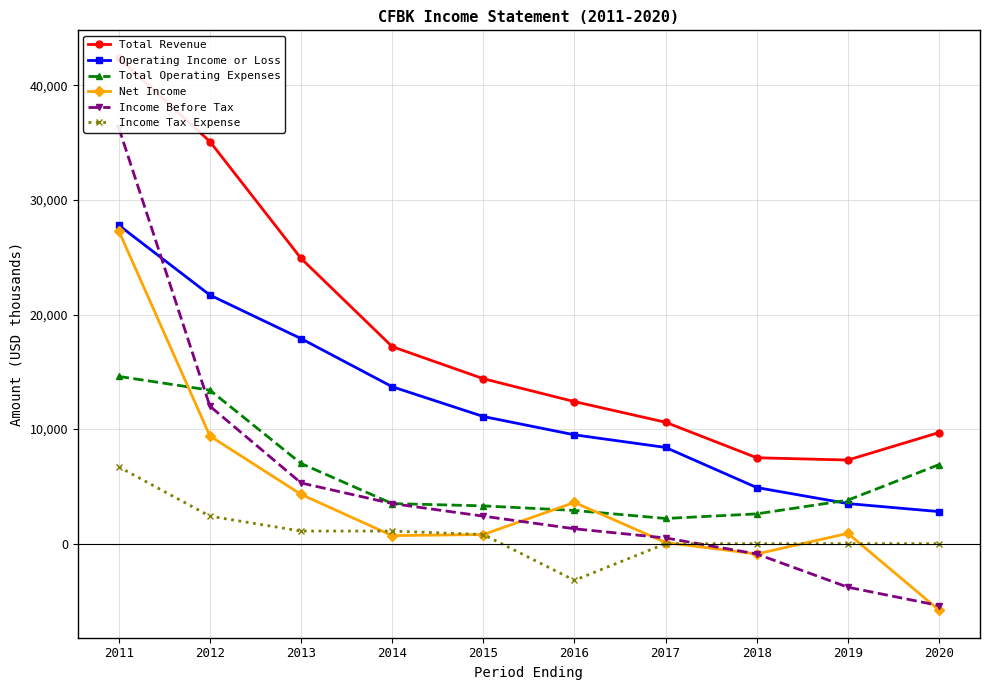

What is the value of the Income Before Tax point at the 9th from the left?

-3800